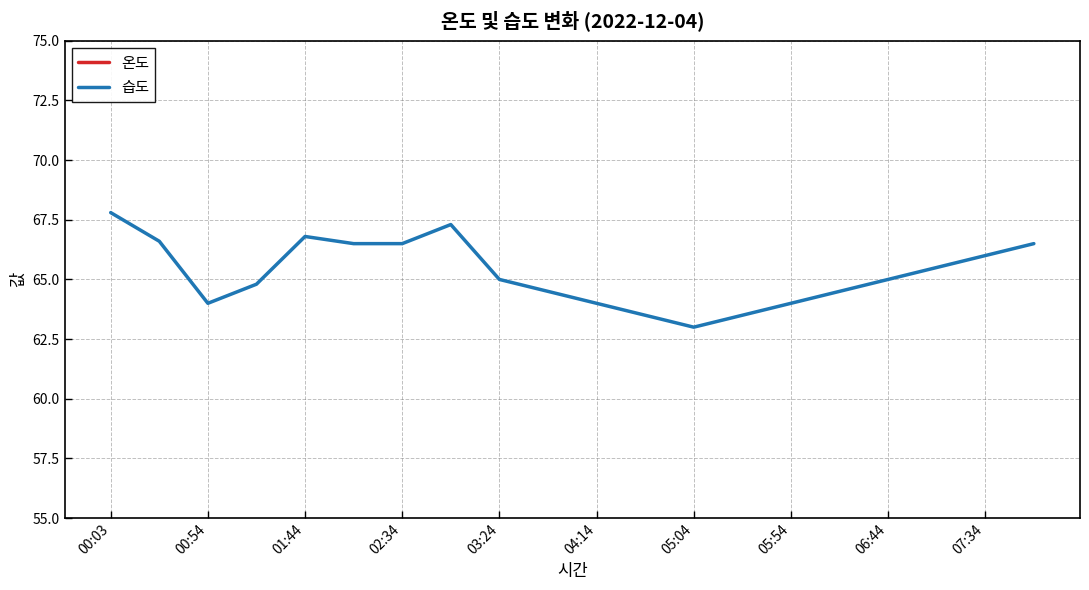

What is the sum of all 습도 values?

1305.3